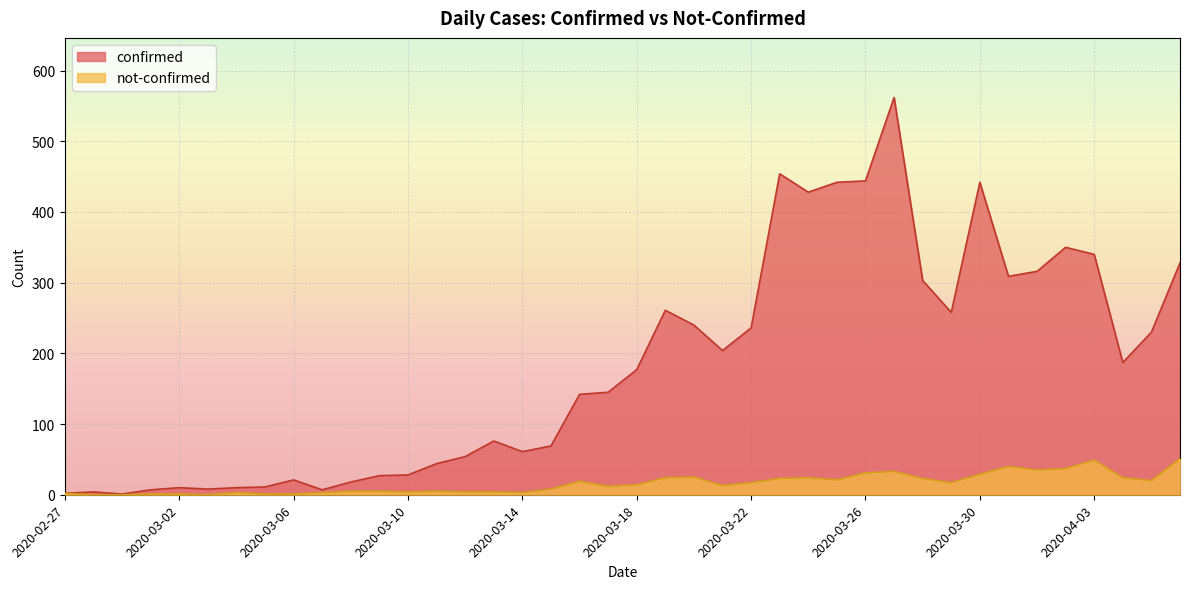

Is it true that confirmed equals 152 at 2020-04-03?

False